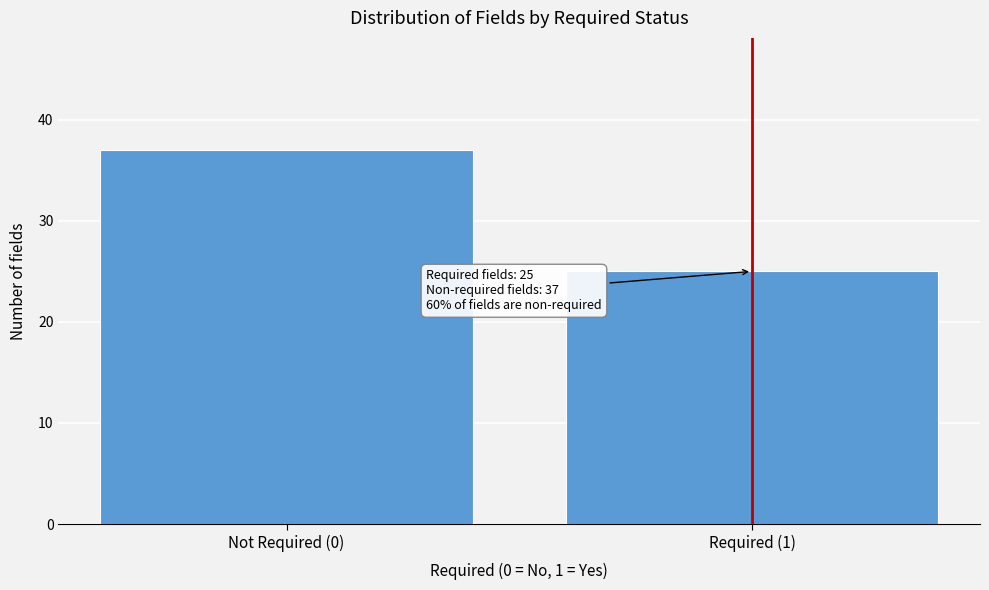

Reading left to right, list all the values displayed in this chart.

Not Required (0)=37	Required (1)=25